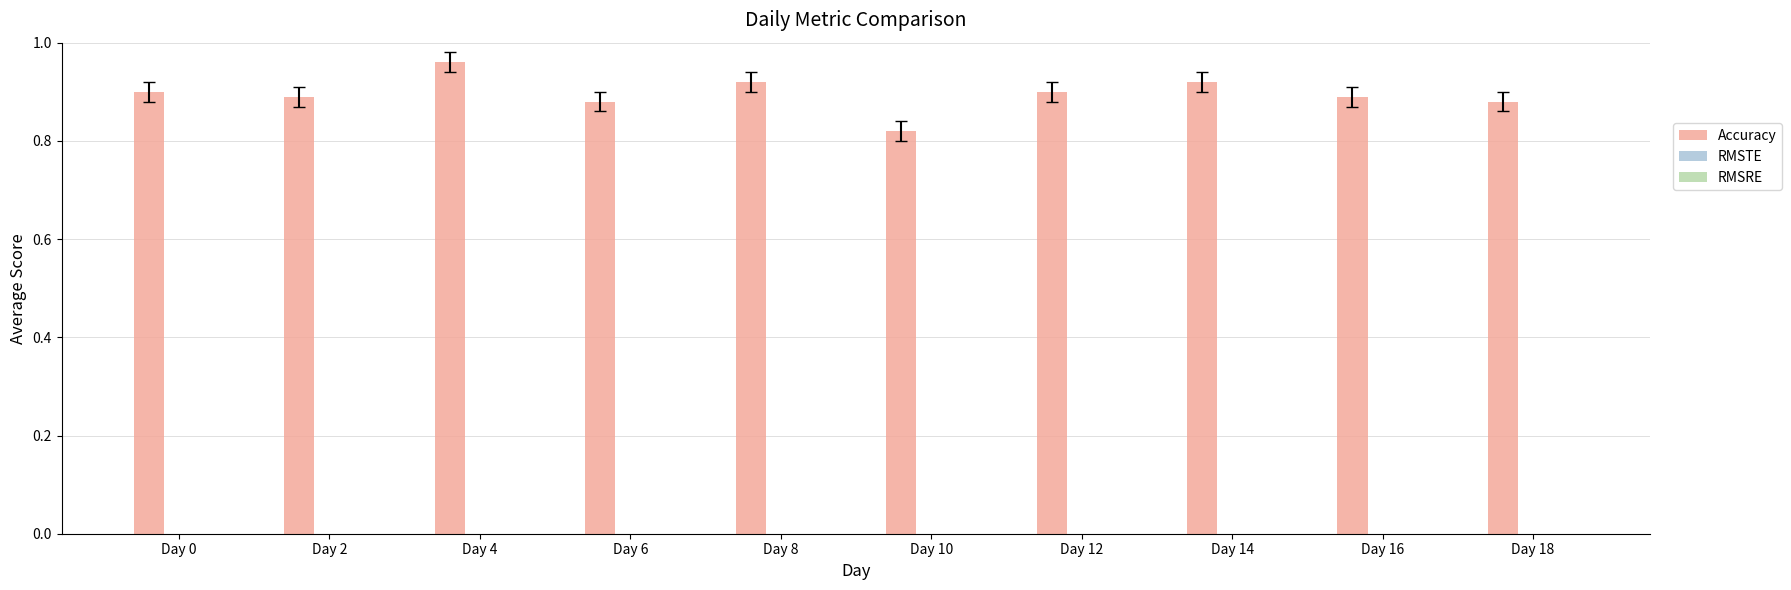

How many categories are shown in the chart?

10